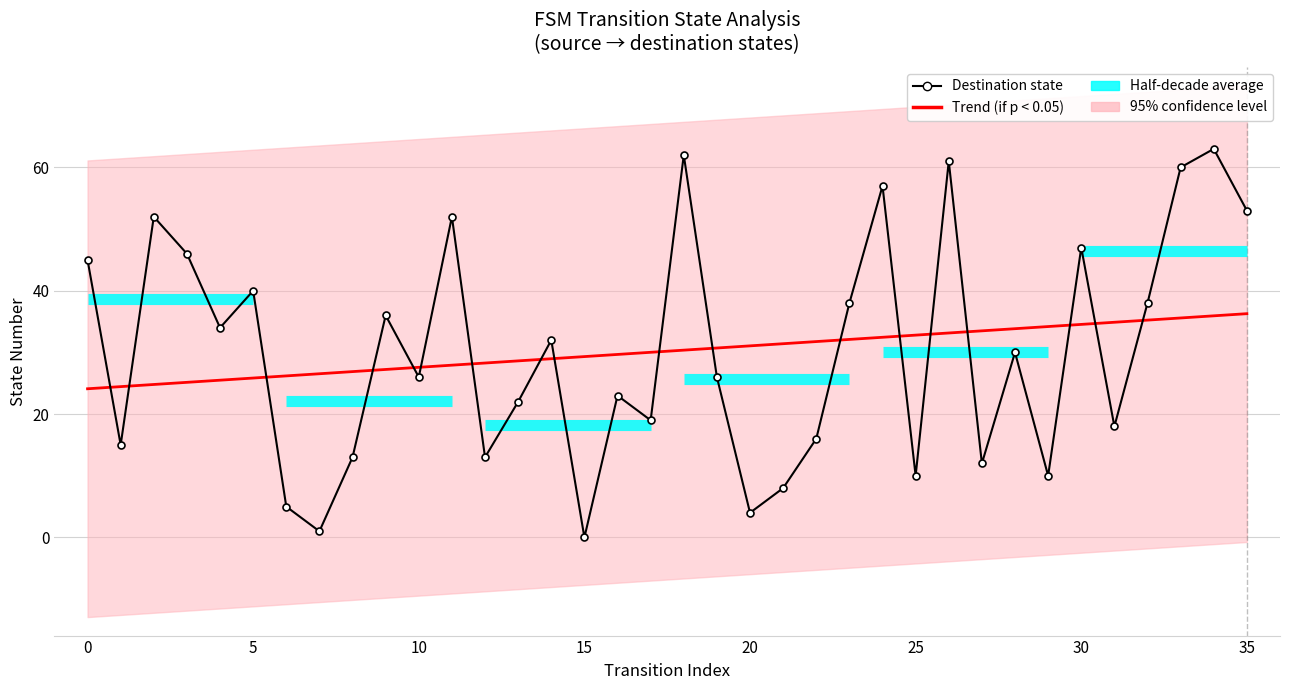

Which has a higher value, 29 or 33?

33